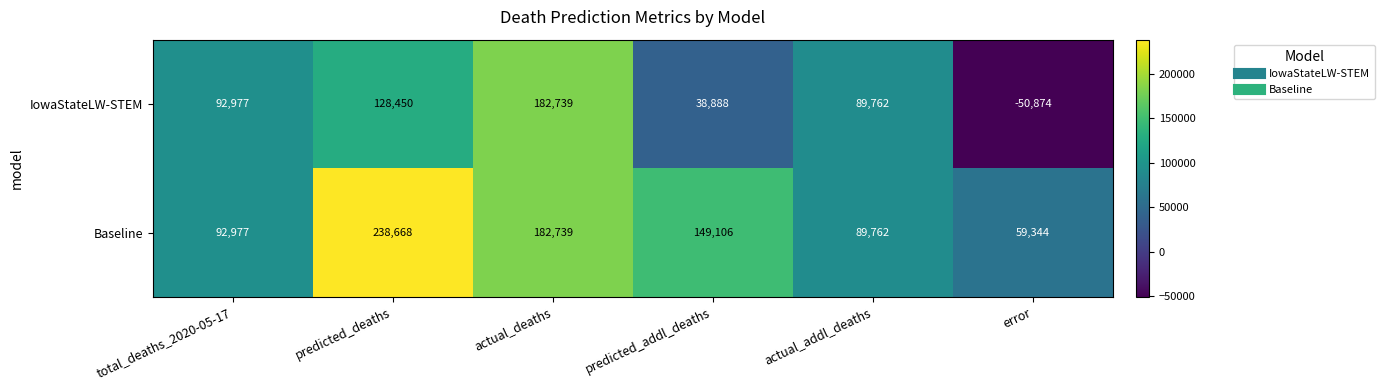

Which category has the highest value in the Baseline series?

predicted_deaths